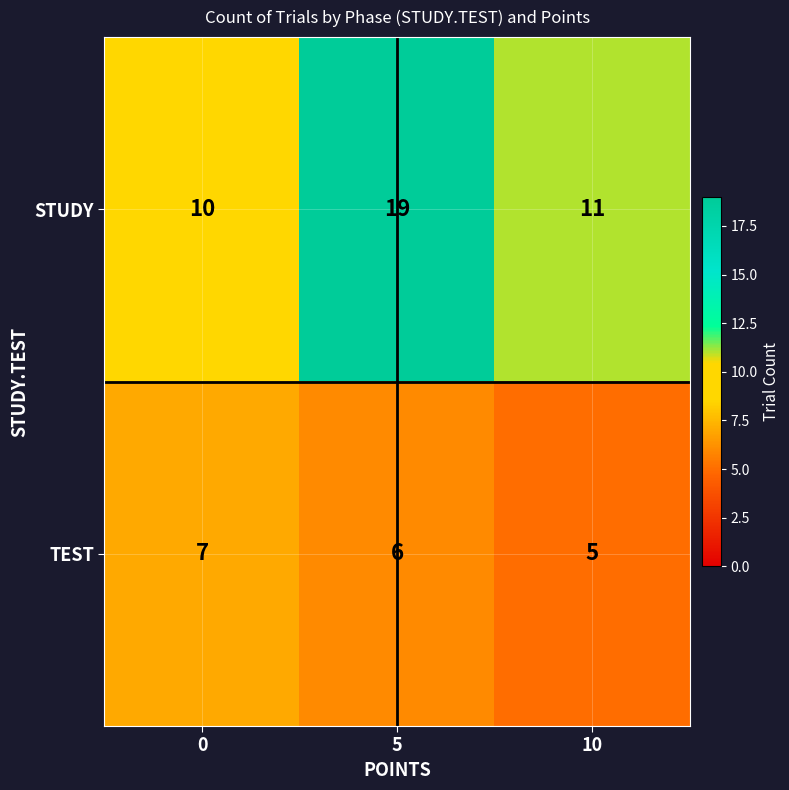

At which category does the chart reach its minimum across all series?

10